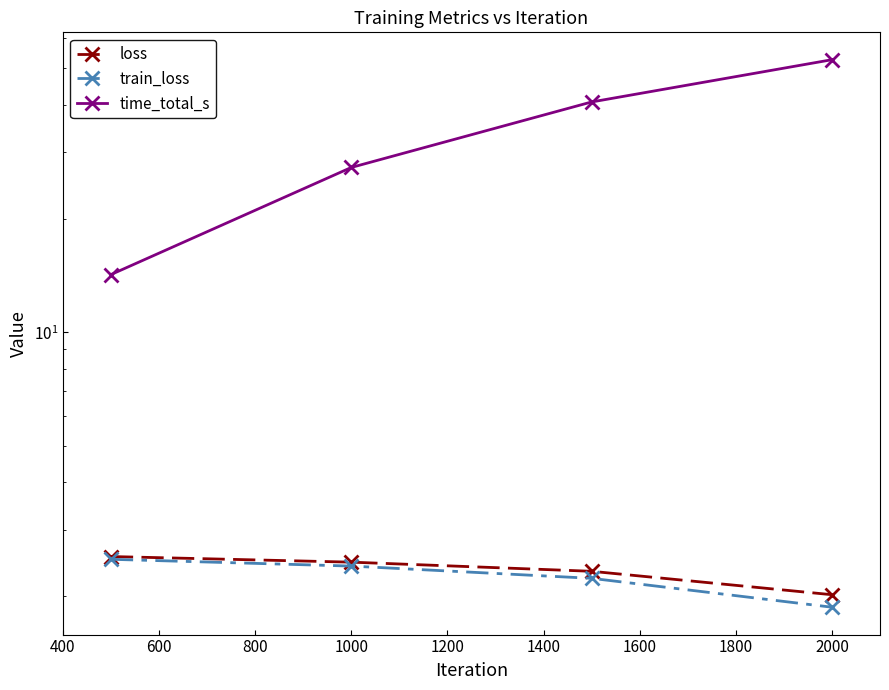

Reading right to left, transcribe all the data shown in this chart.

loss: 2.0	2.3	2.5	2.5
train_loss: 1.9	2.2	2.4	2.5
time_total_s: 52.7	40.7	27.3	14.2